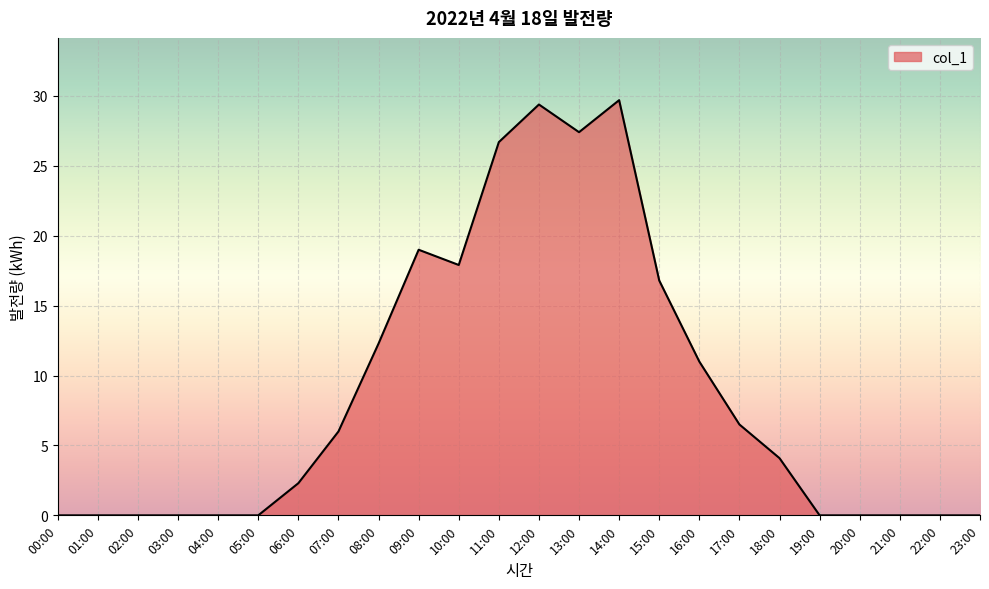

Is it true that the value at 00:00 is 0.0?

True